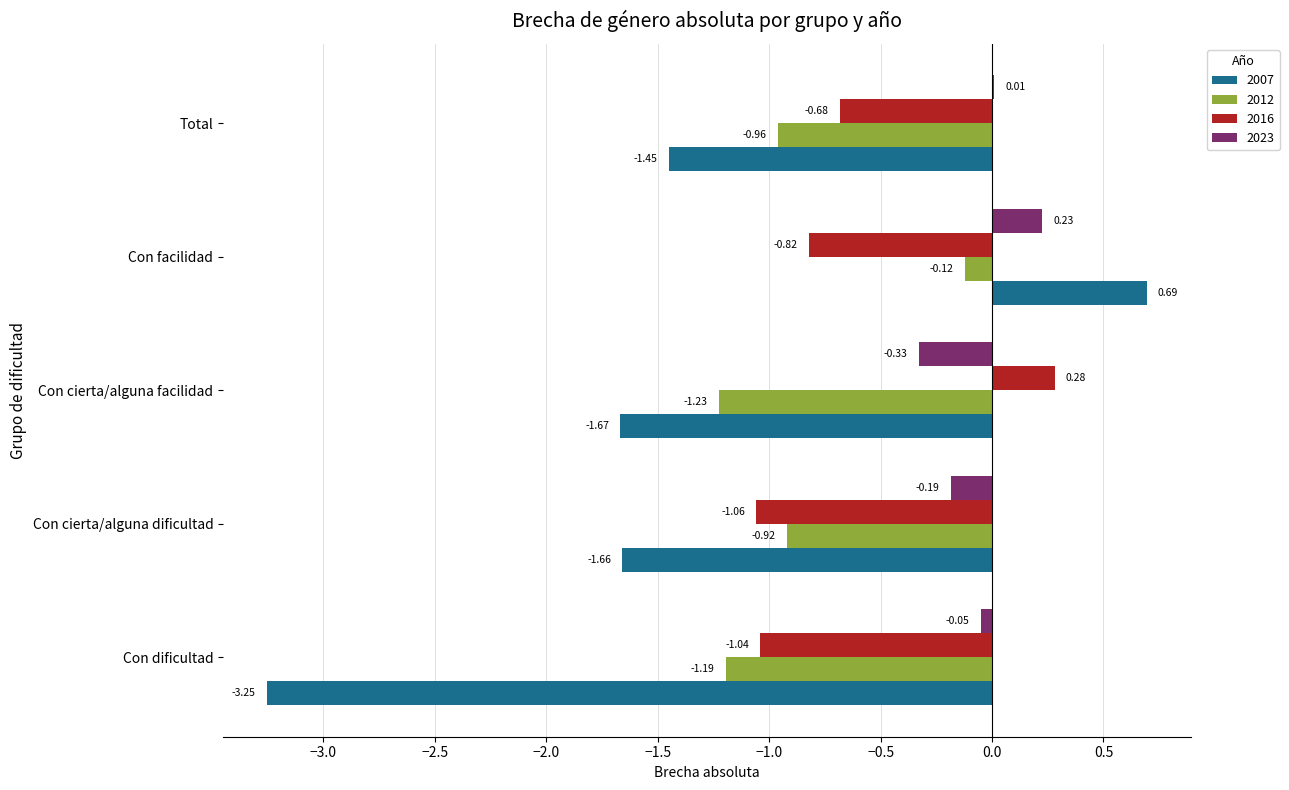

What is the sum of the 2007 values at Con cierta/alguna facilidad and Total?

-3.1